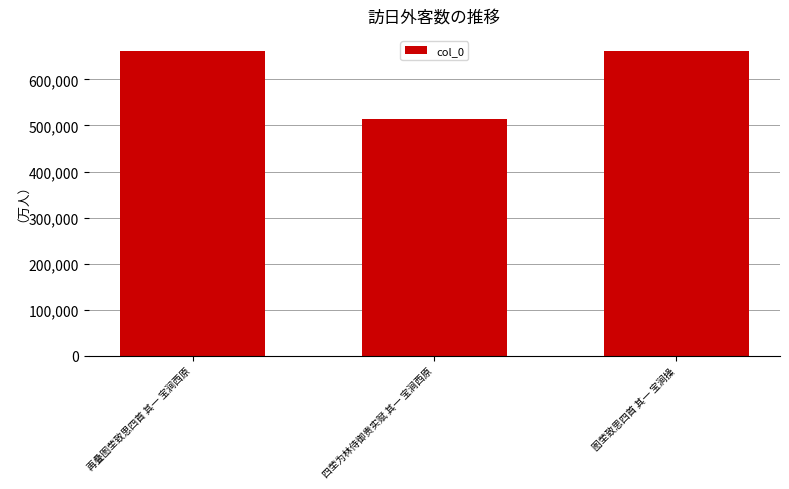

Approximately how many times larger is the value at 四茔为林侍御贵实赋 其一 宝涧西原 compared to 再叠图茔致思四首 其一 宝涧西原?

0.8